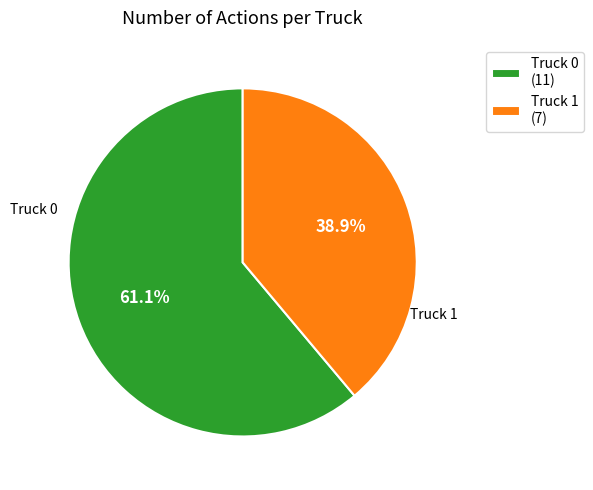

Which category has the biggest portion of the pie?

Truck 0